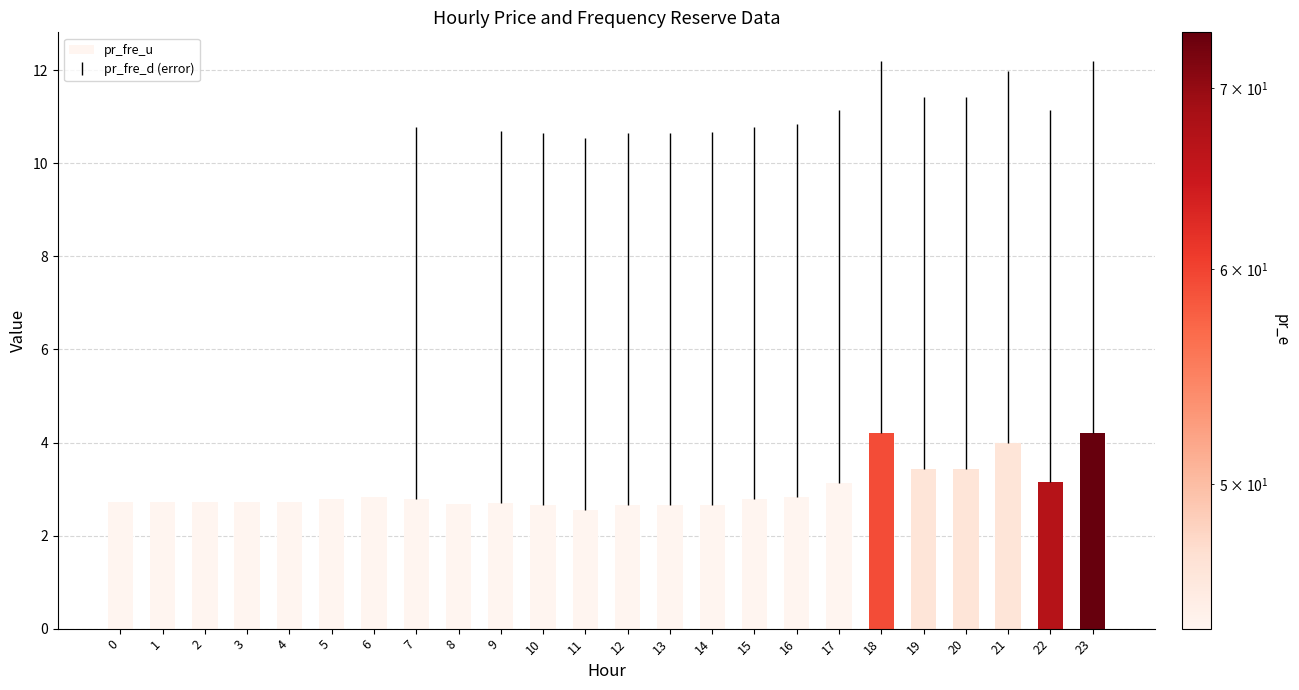

Approximately how many times larger is the value at 19 compared to 18?

0.8